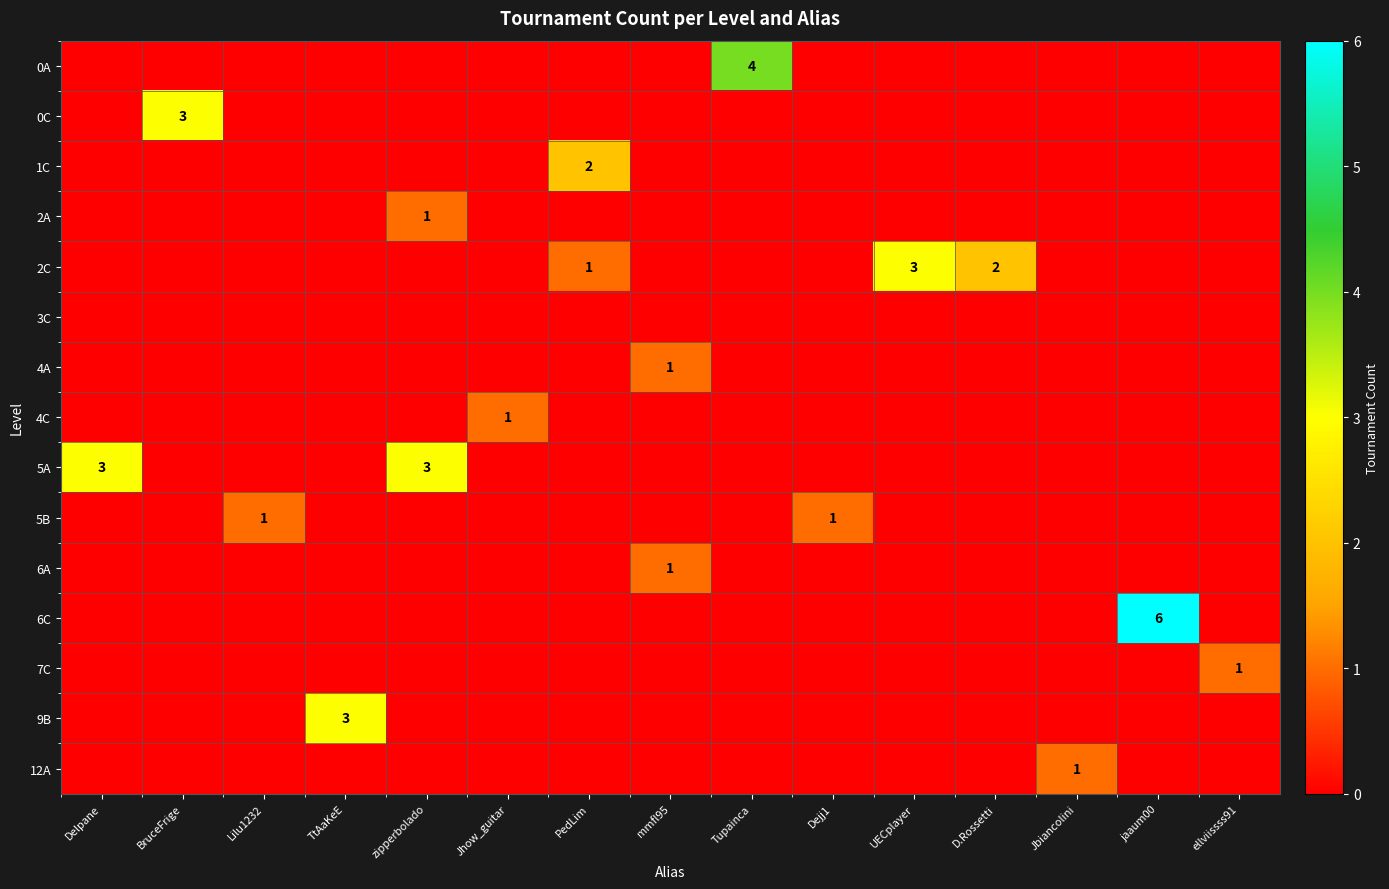

The 4C series shows 0 at jaaum00. True or false?

True